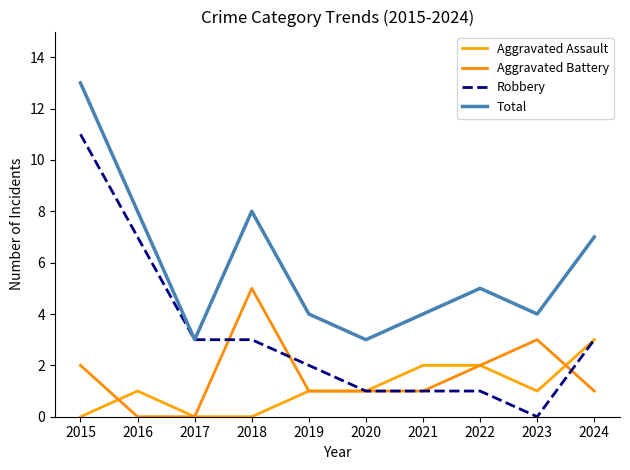

True or false: Robbery and Total intersect in this chart.

False